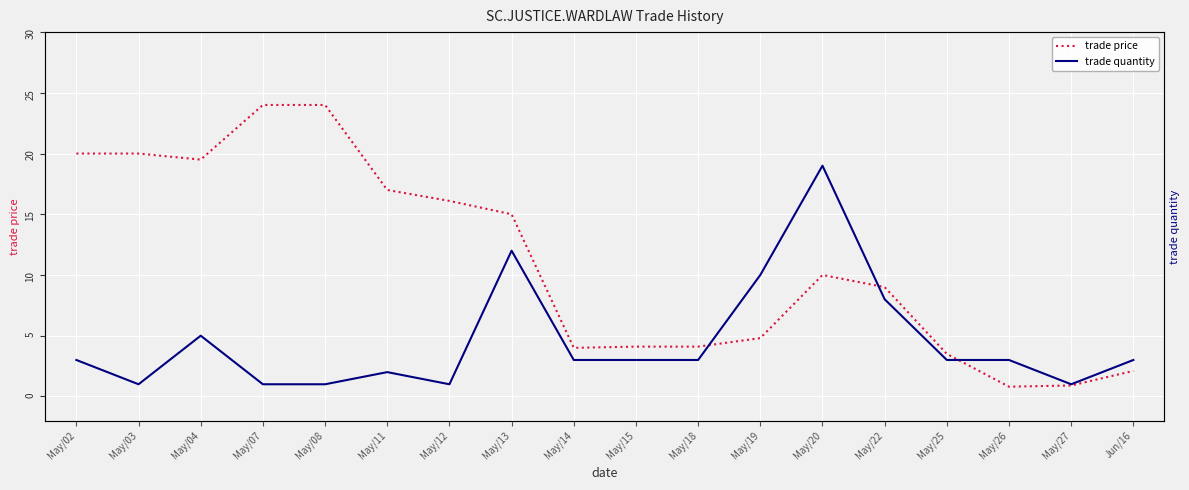

What is the sum of the trade quantity values at May/25 and May/15?

6.0